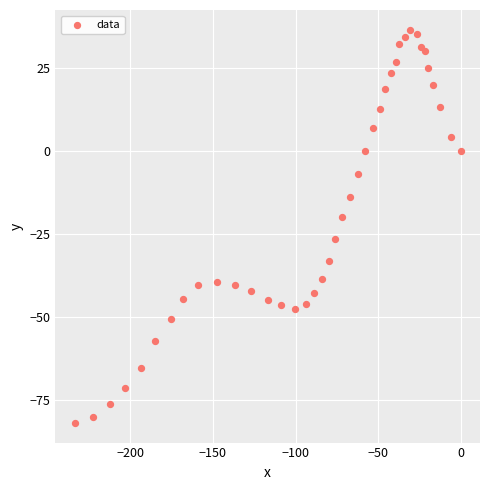

What Y value in the scatter plot is closest to -22?

-19.9